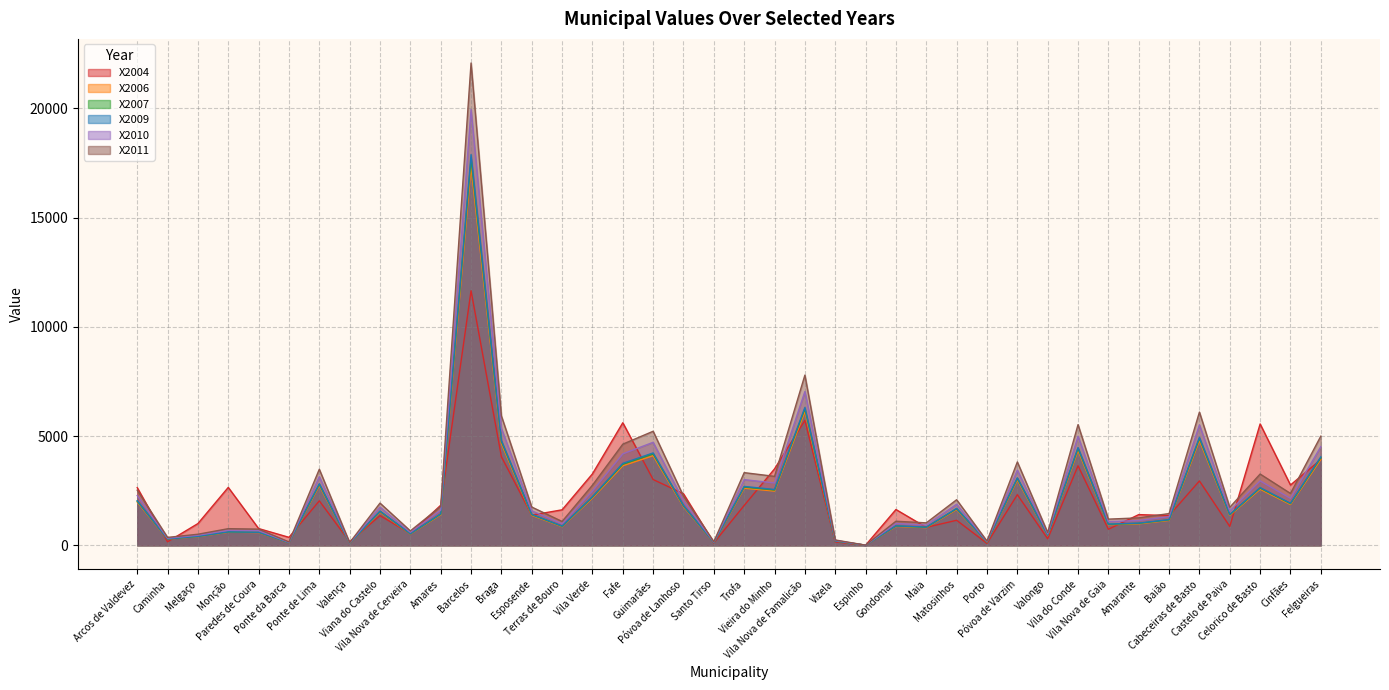

What are all the series names shown in the legend?

X2004, X2006, X2007, X2009, X2010, X2011